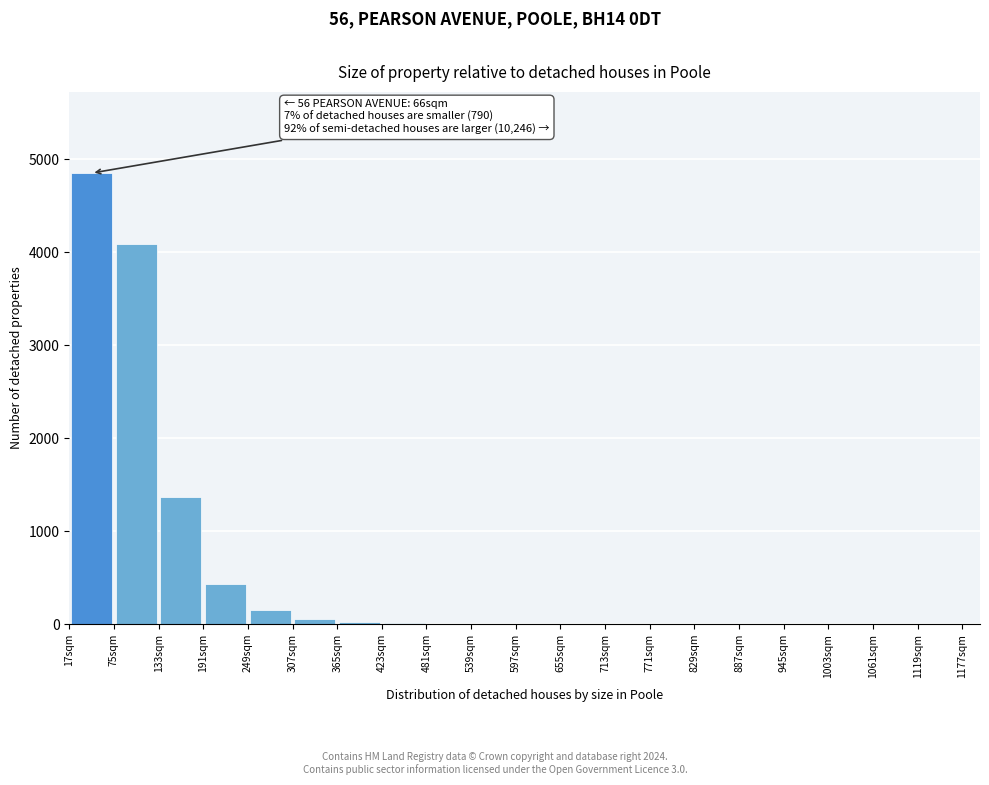

Which range on the x-axis has the tallest bar?

17 to 75